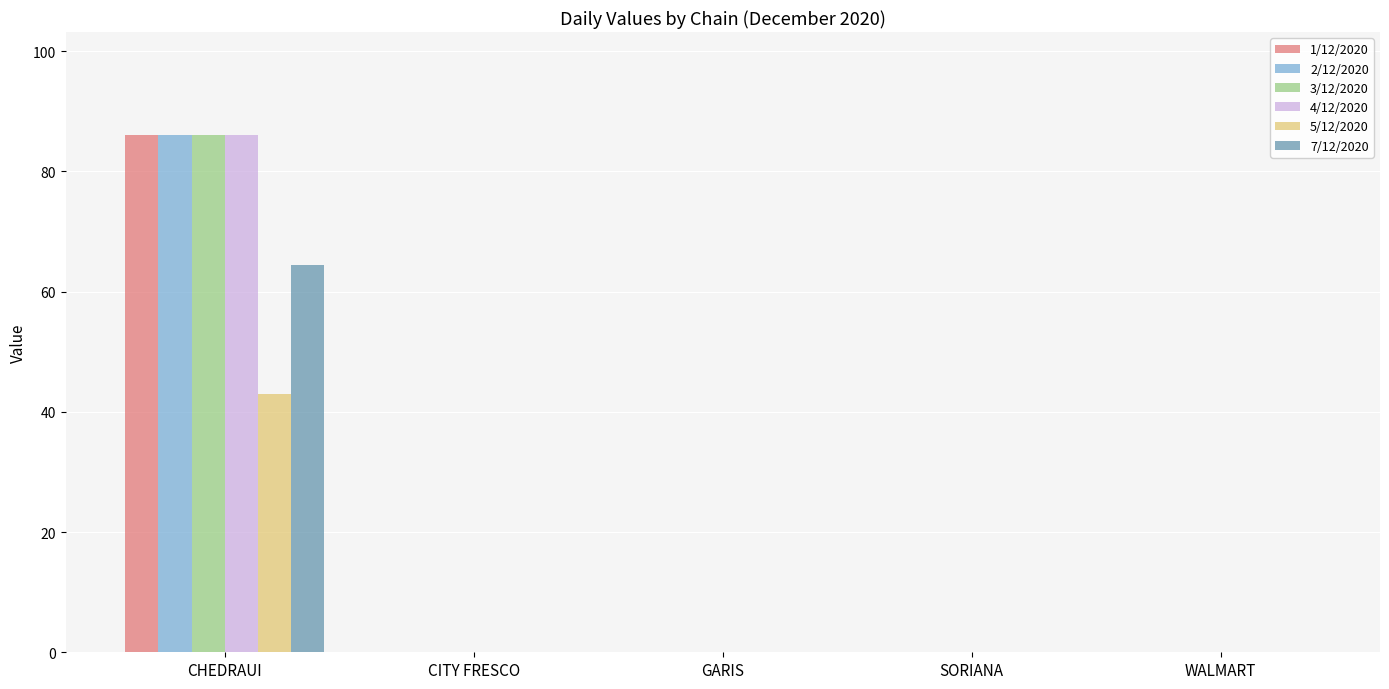

True or false: 3/12/2020 has a value of 48.1 at WALMART.

False